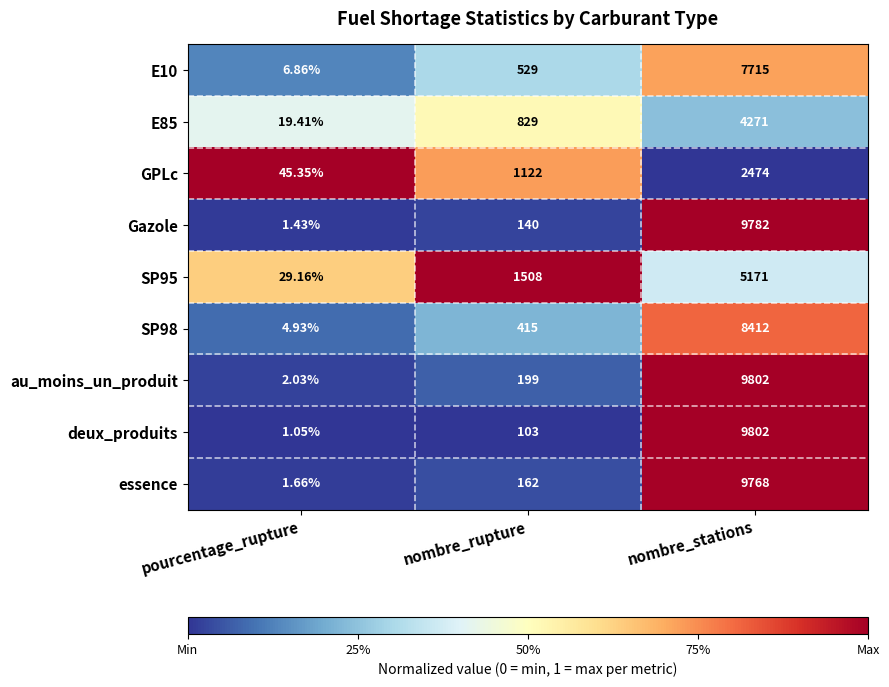

Which series changed the most between nombre_rupture and nombre_stations?

deux_produits